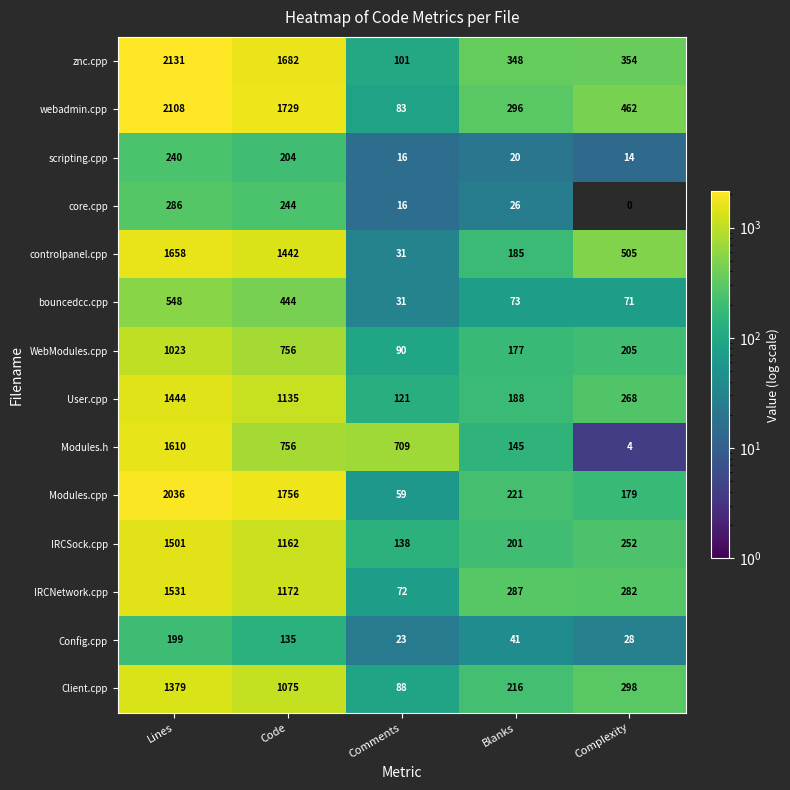

Which category has the highest value in the core.cpp series?

Lines